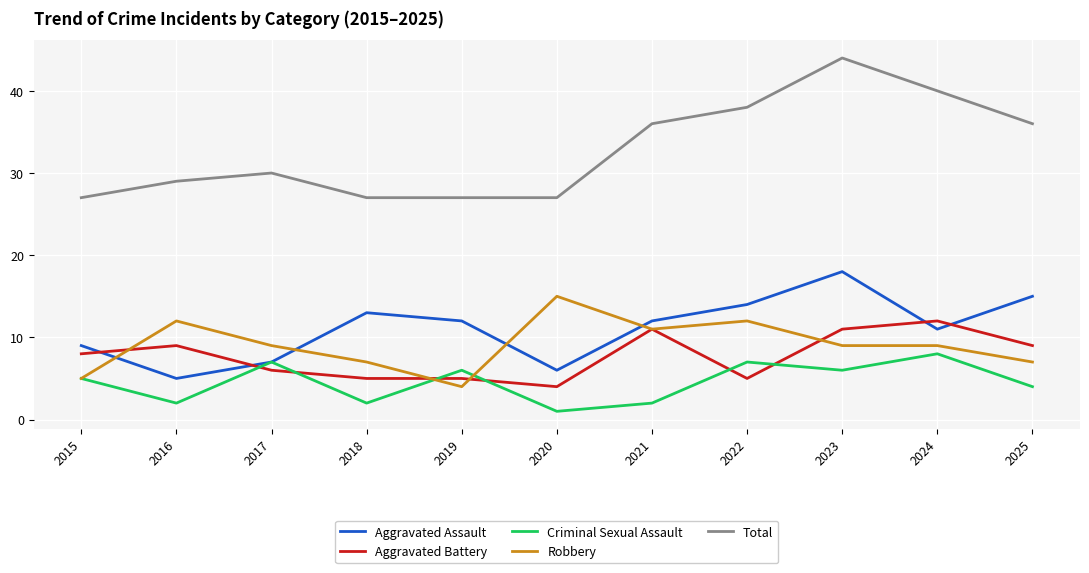

What is the difference between the highest and lowest values at 2019?

23